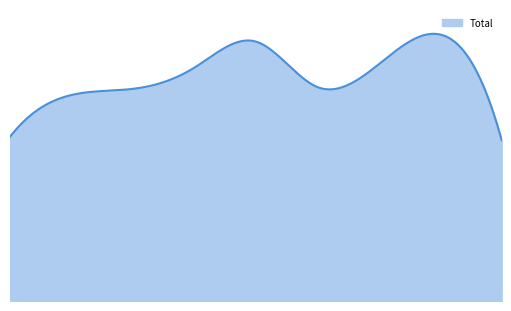

Does the chart have visible grid lines?

No